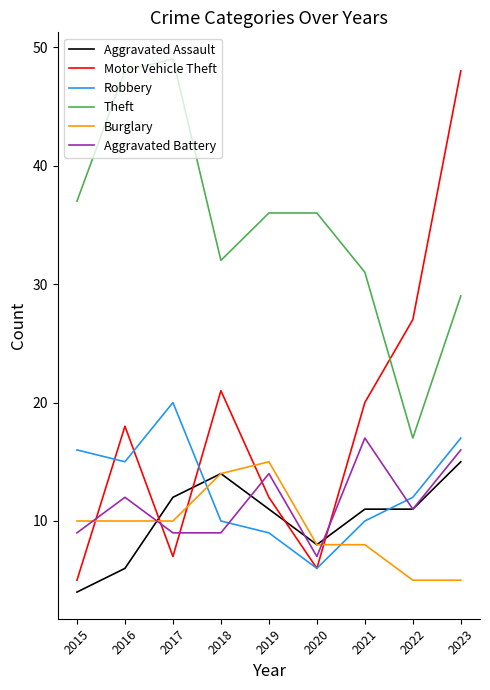

What is the approximate value of Burglary at 2017, to the nearest 10?

10